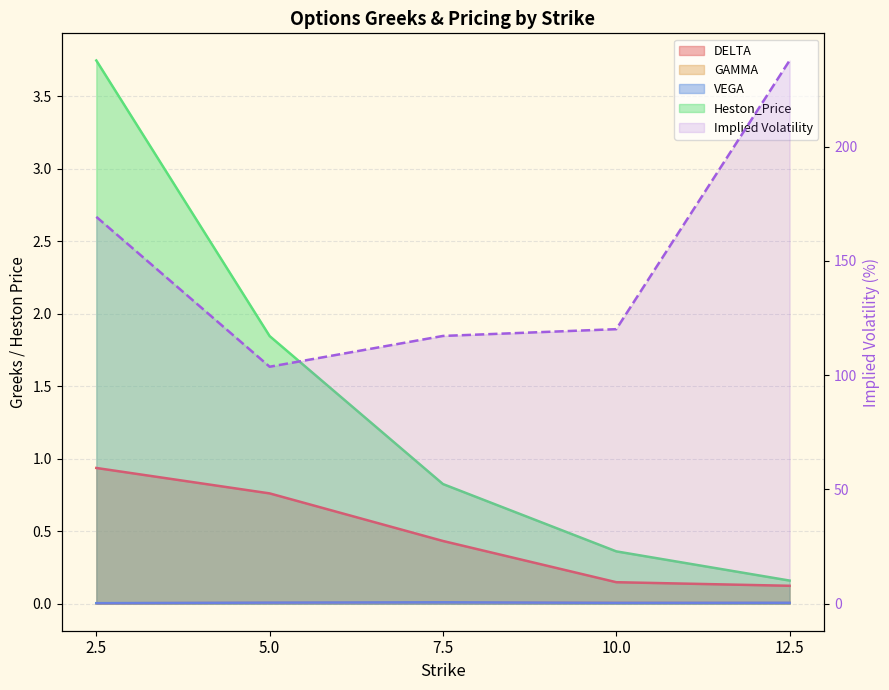

What is the sum of all values?

748.0